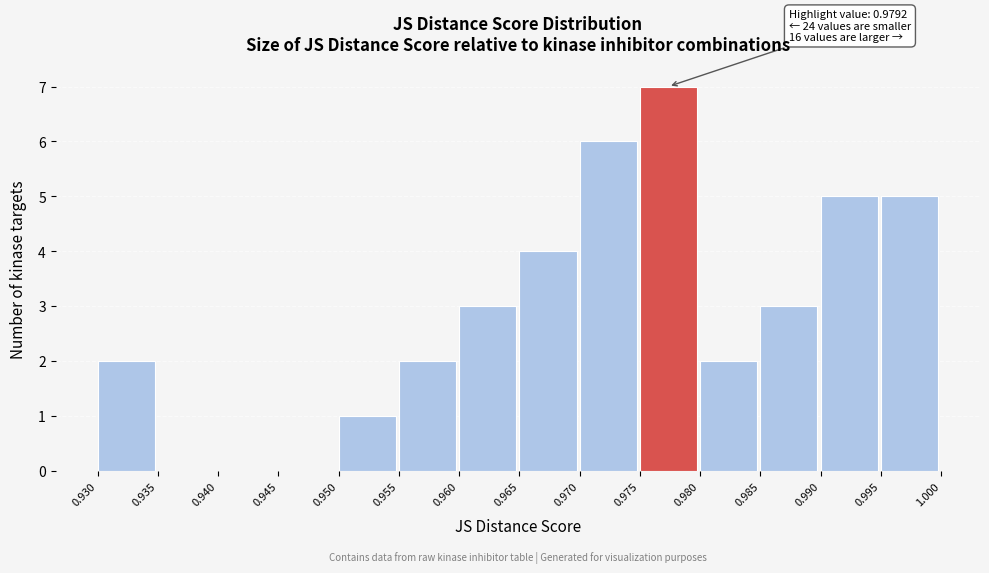

Over which range of the x-axis is the bar tallest?

0.975 to 0.980